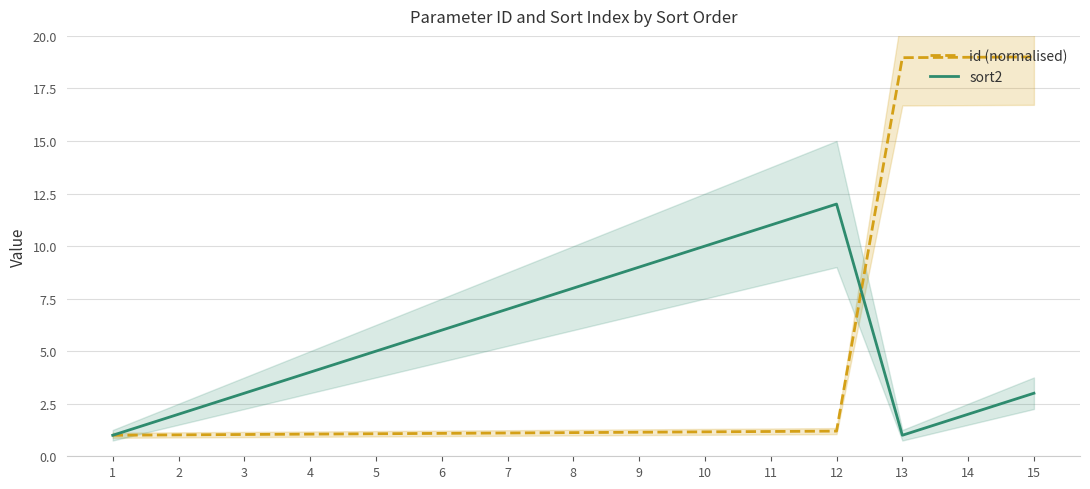

What is the approximate value of id (normalised) at 15?

19.0